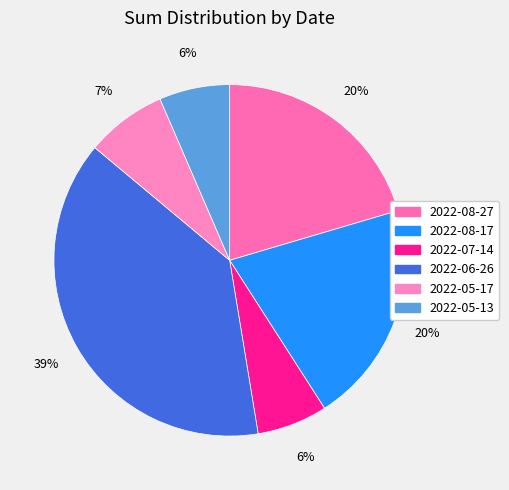

To the nearest percent, what portion does 2022-05-17 represent?

7%